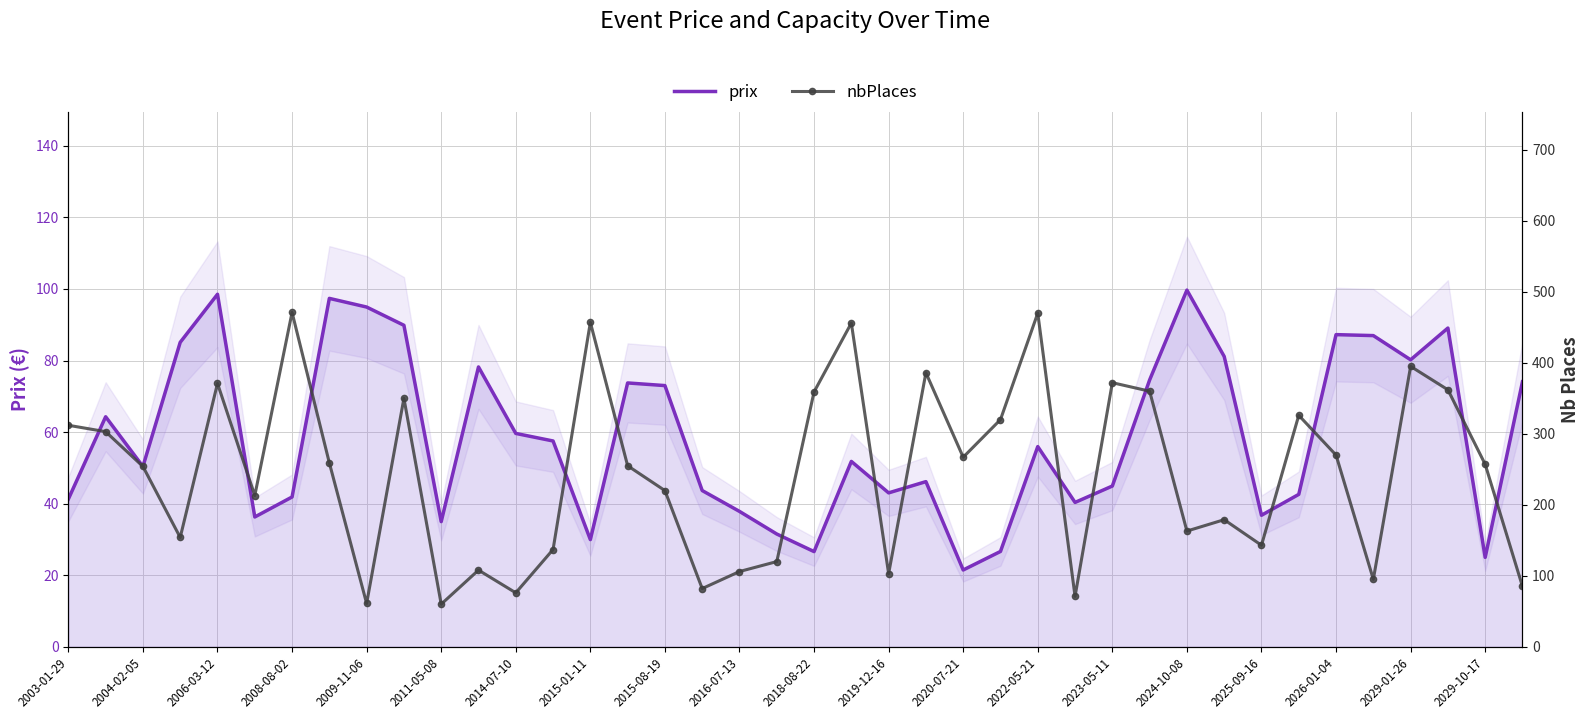

How many lines are shown in the chart?

2